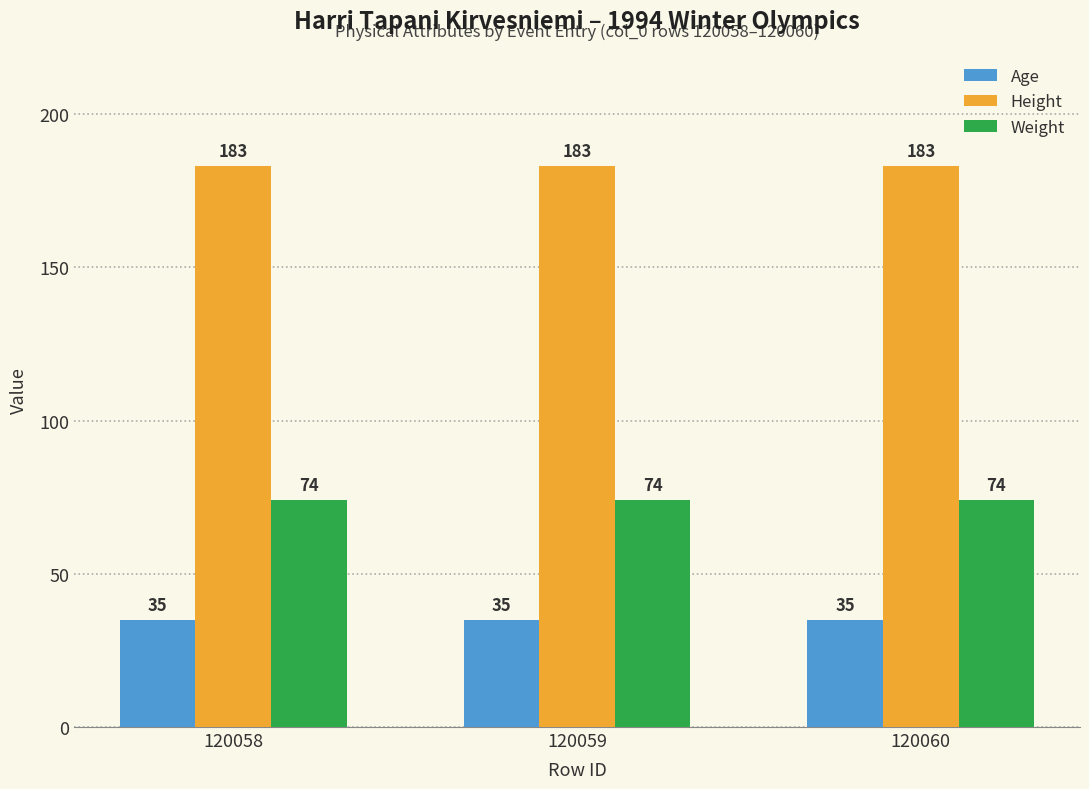

What is the value of the Weight bar at the 3rd from the left?

74